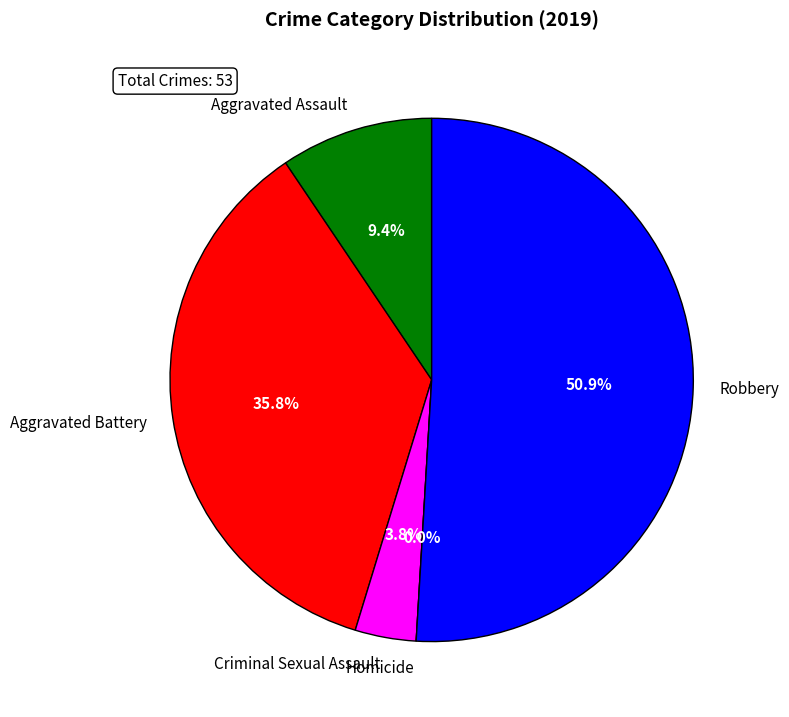

Count the number of slices in the pie.

5